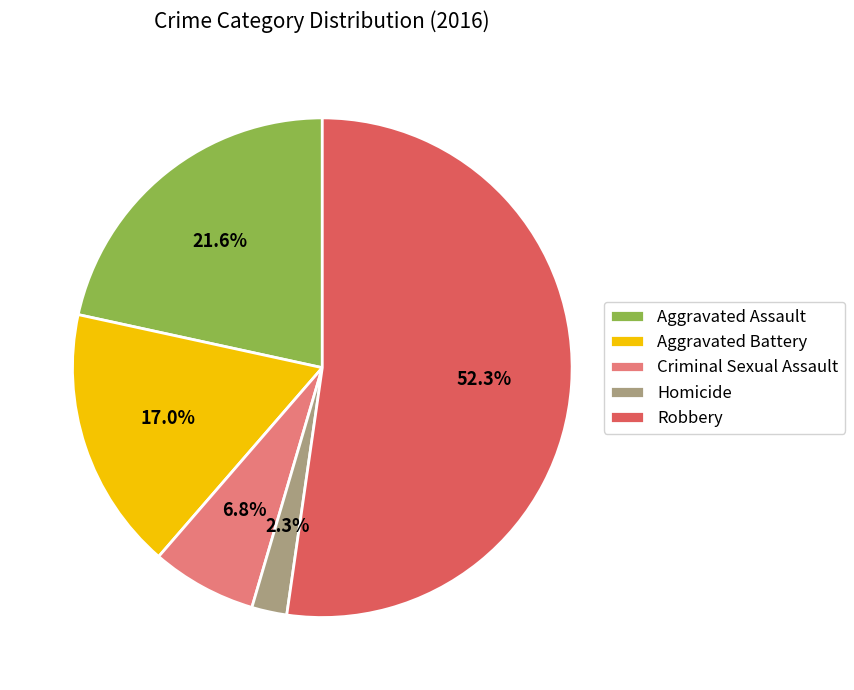

How much of the chart is everything except Aggravated Battery?

83.0%